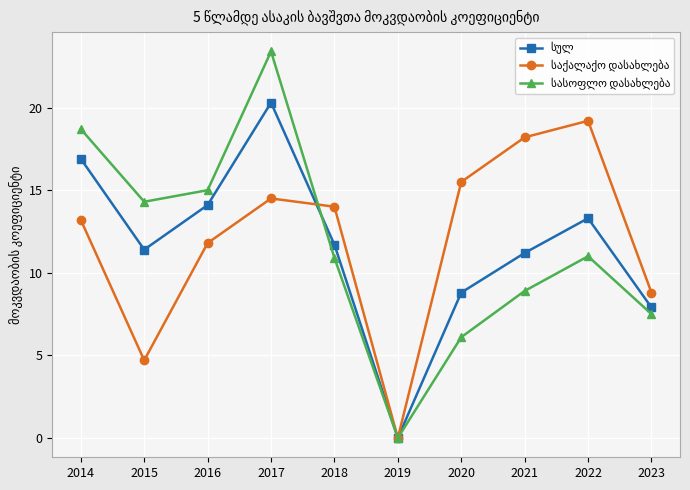

What is the total value across all series at 2015?

30.4